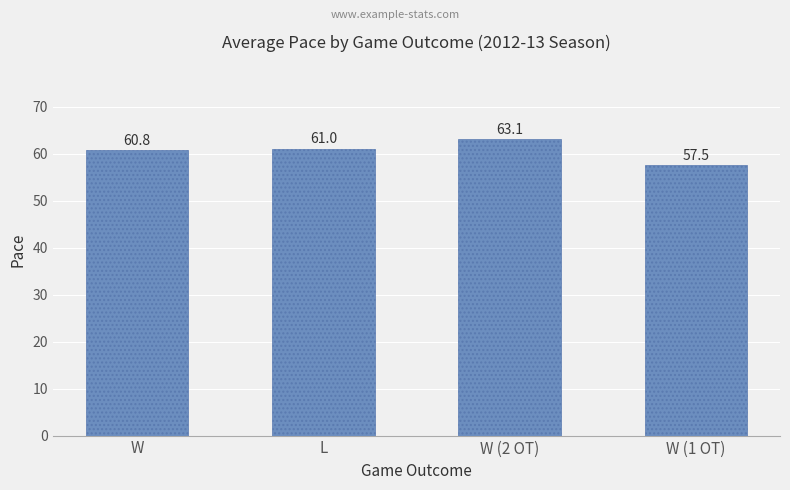

What is the difference between the maximum and minimum values?

5.6